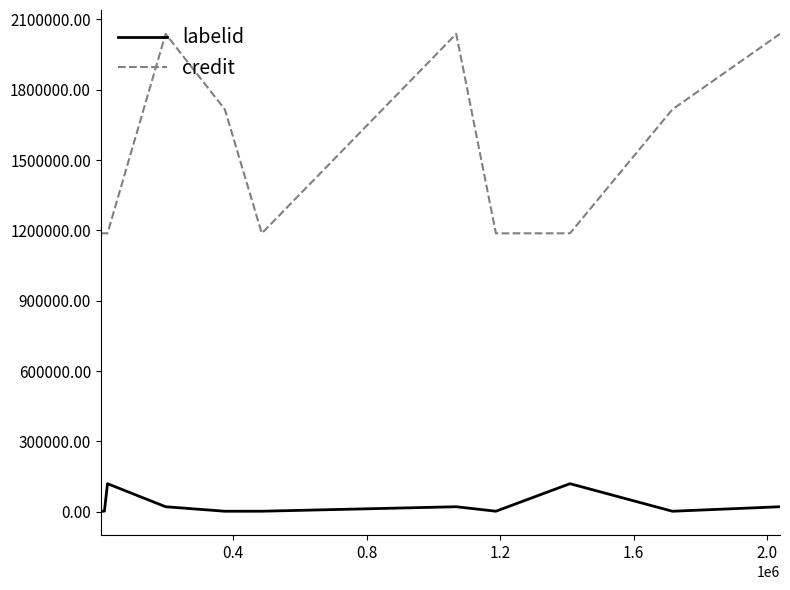

Which series has the widest spread of values?

credit